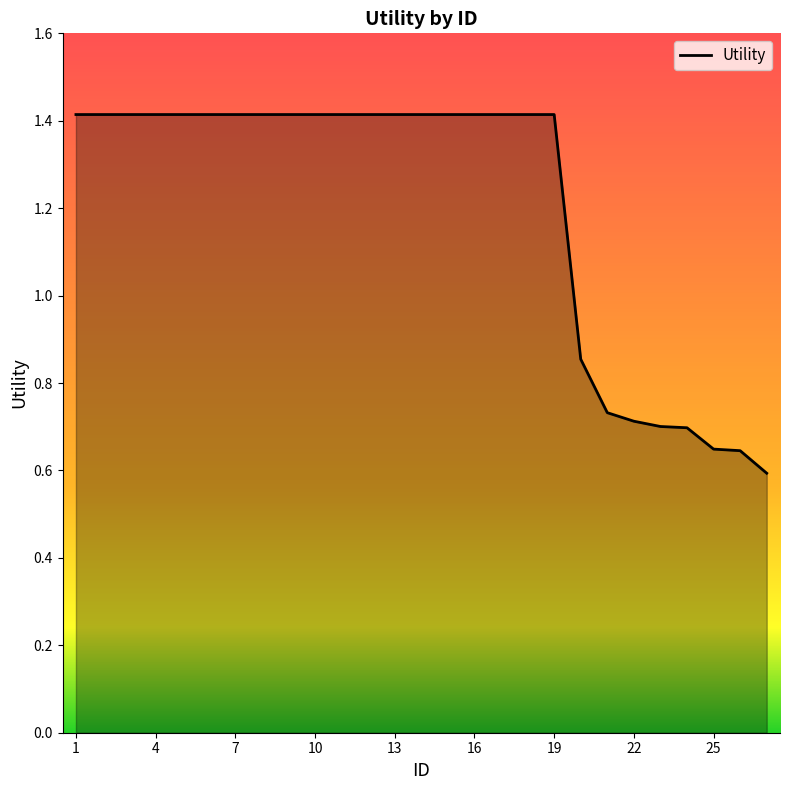

What is the difference between the maximum and minimum values?

0.8